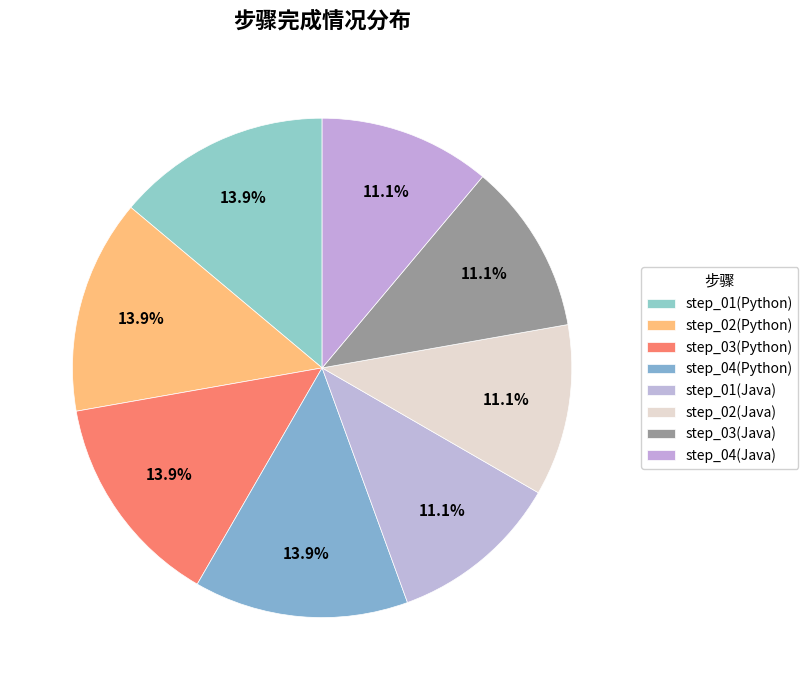

To the nearest percent, what is the difference between the largest and smallest slice percentages?

3%